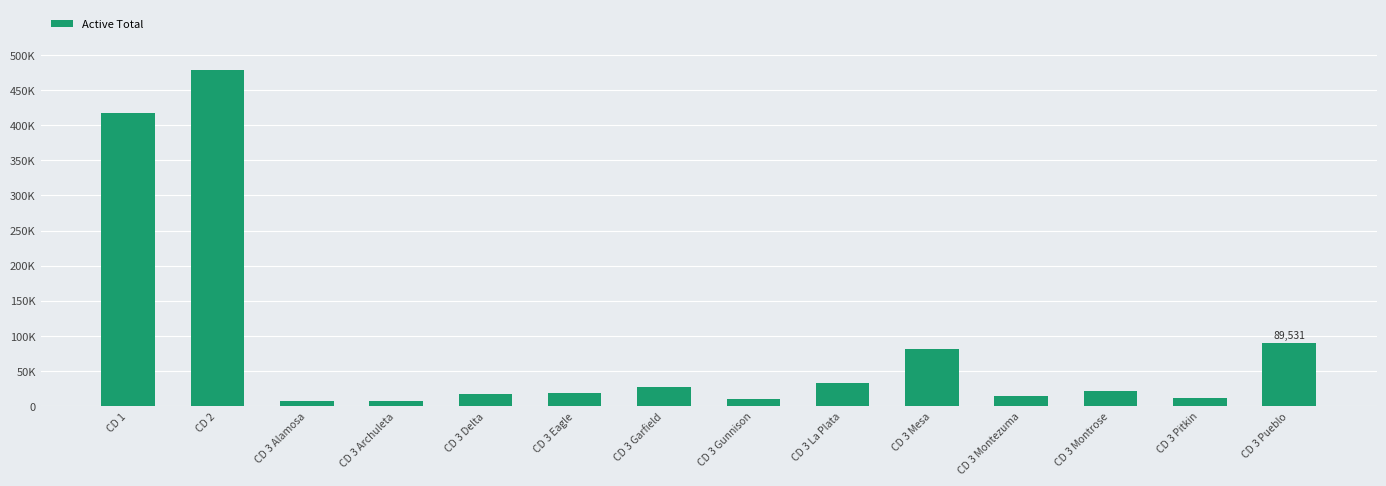

What is the value of the 14th bar from the left?

89531